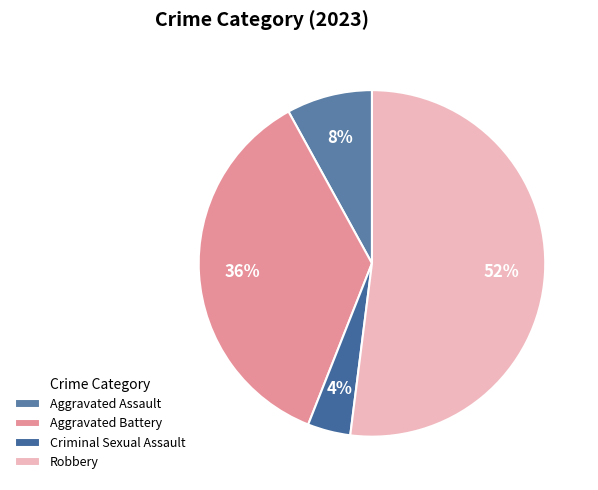

What is the smallest slice in the pie chart?

Criminal Sexual Assault